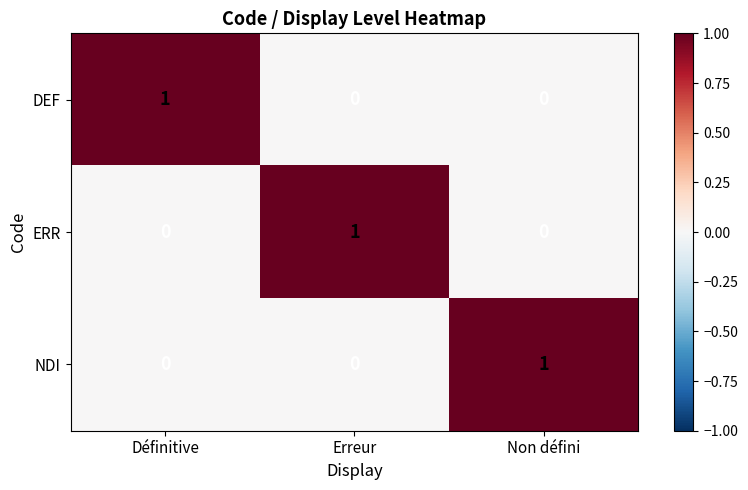

True or false: DEF has a value of 1 at Définitive.

True